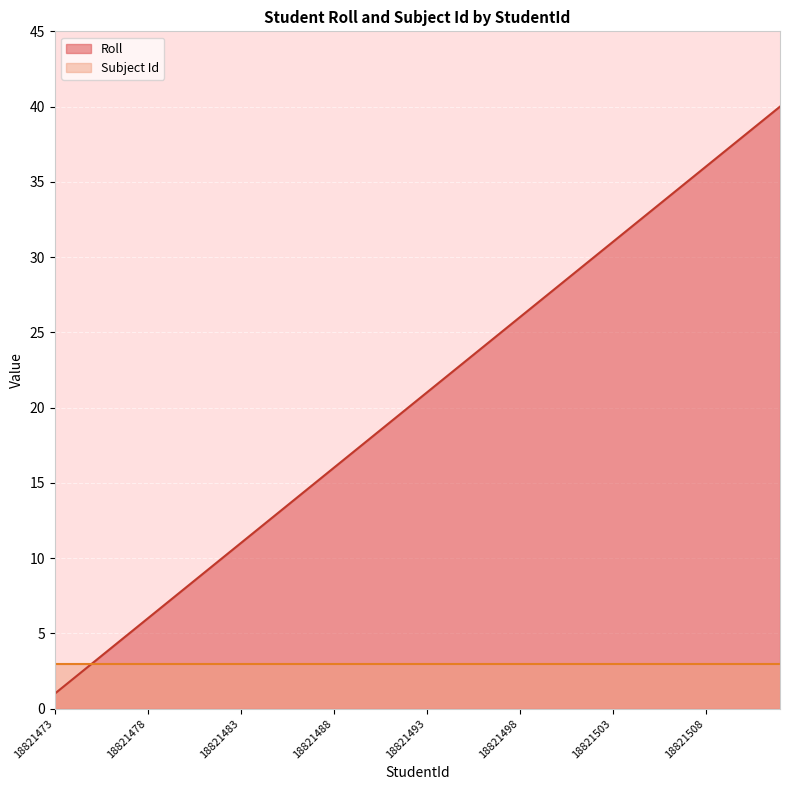

What is the value of the 24th point from the left?

24